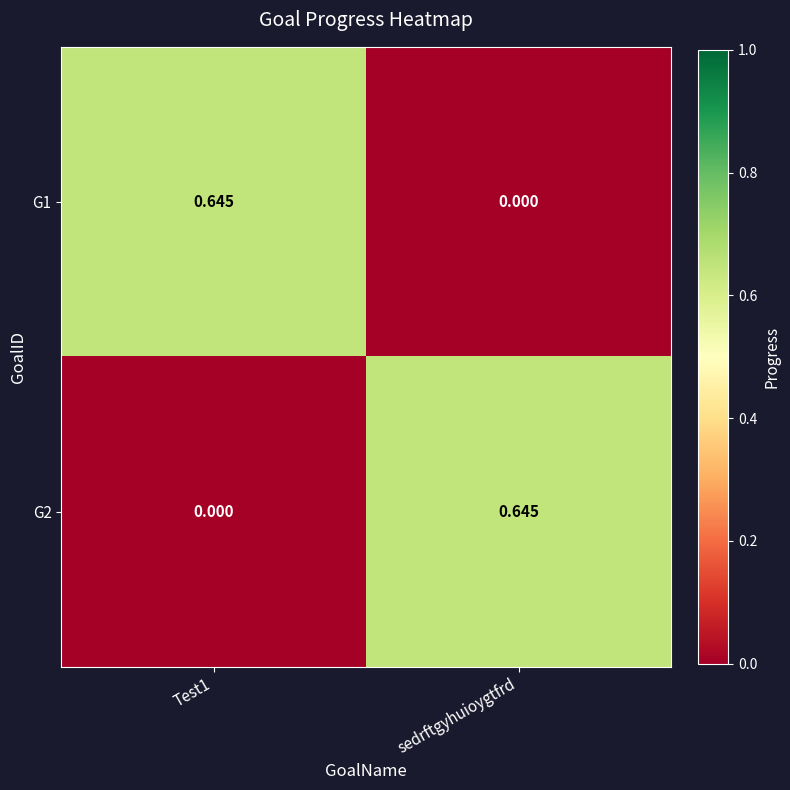

Which category has the highest value in the G2 series?

sedrftgyhuioygtfrd